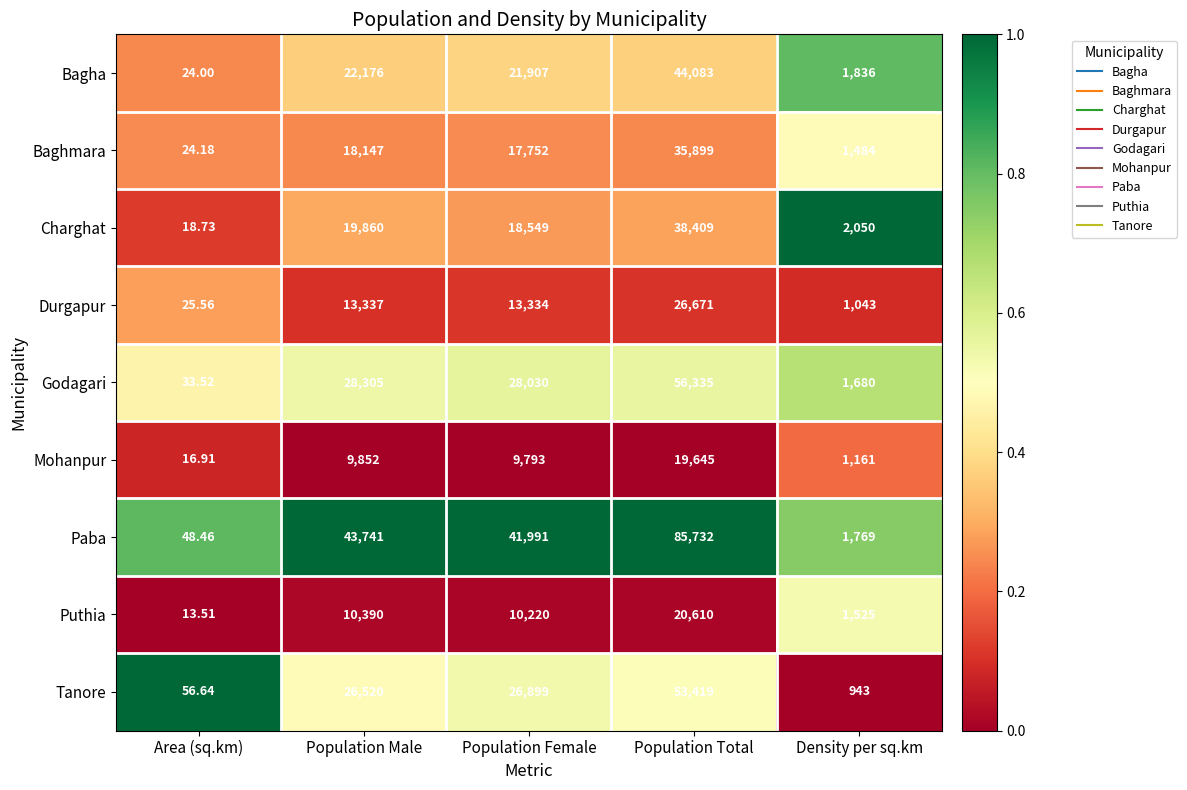

Is the value of Puthia at Area (sq.km) greater than the value of Mohanpur at Population Total?

No